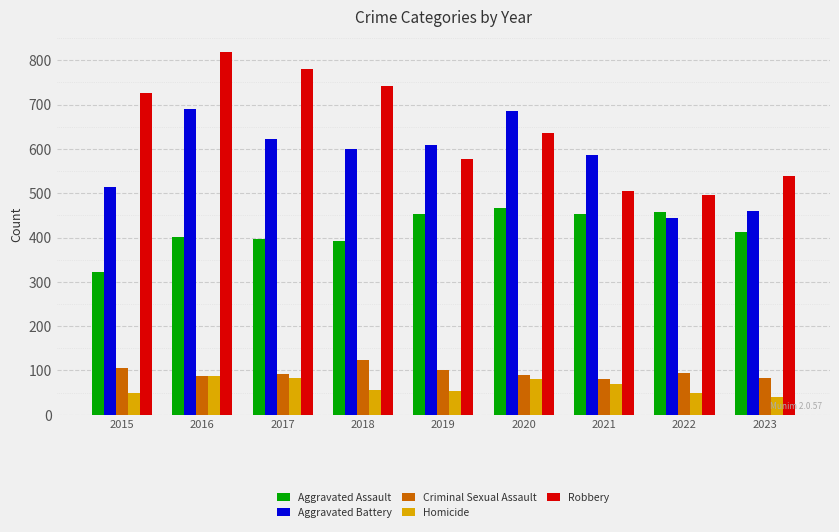

At which label does Robbery reach its minimum?

2022